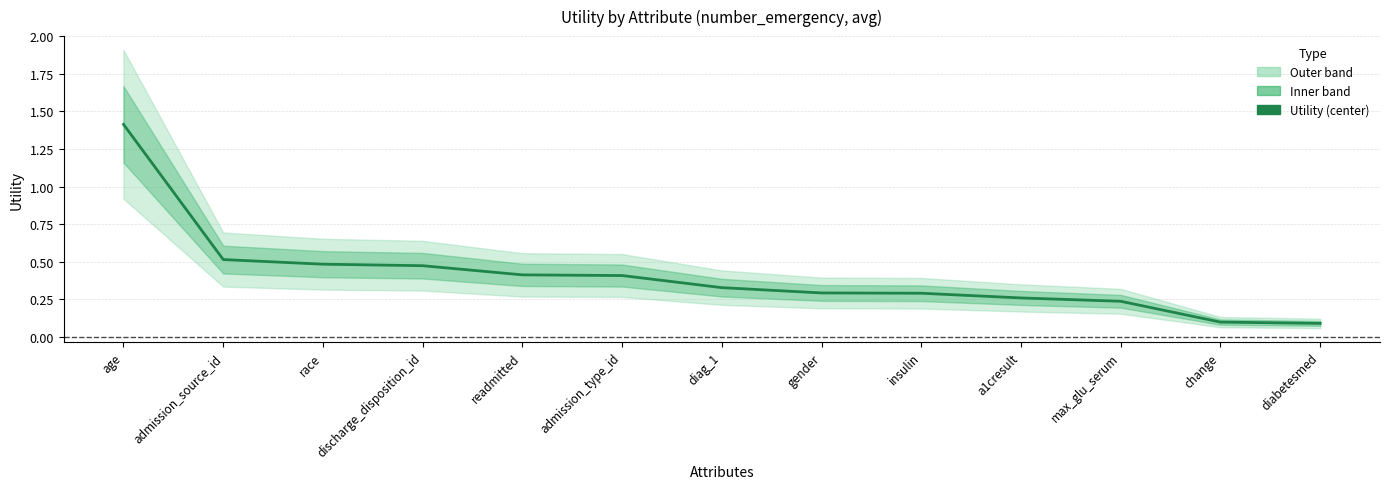

Is it true that the value at change is 0.1?

False